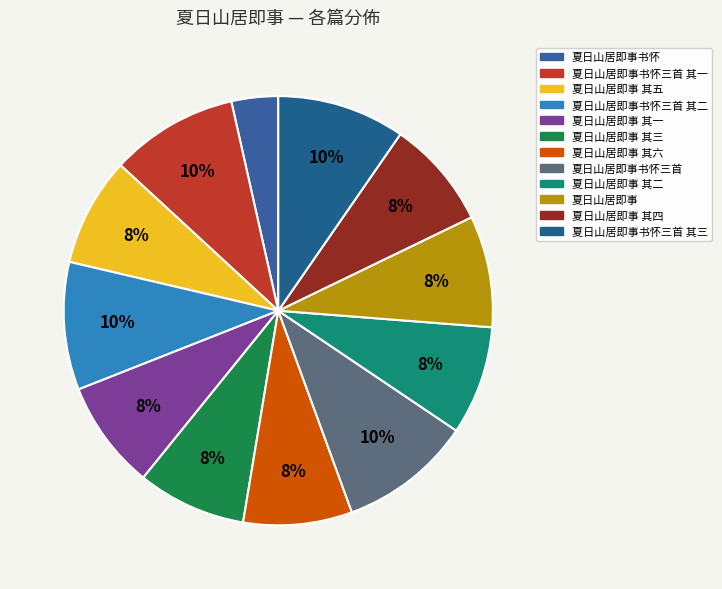

How many segments does this pie chart have?

12